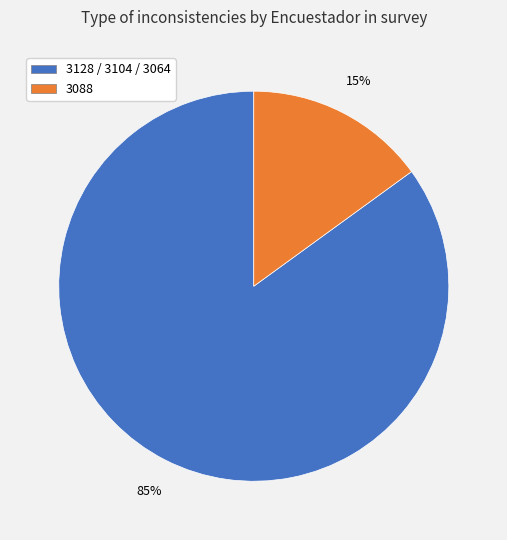

To the nearest percent, what is the average slice percentage?

50%